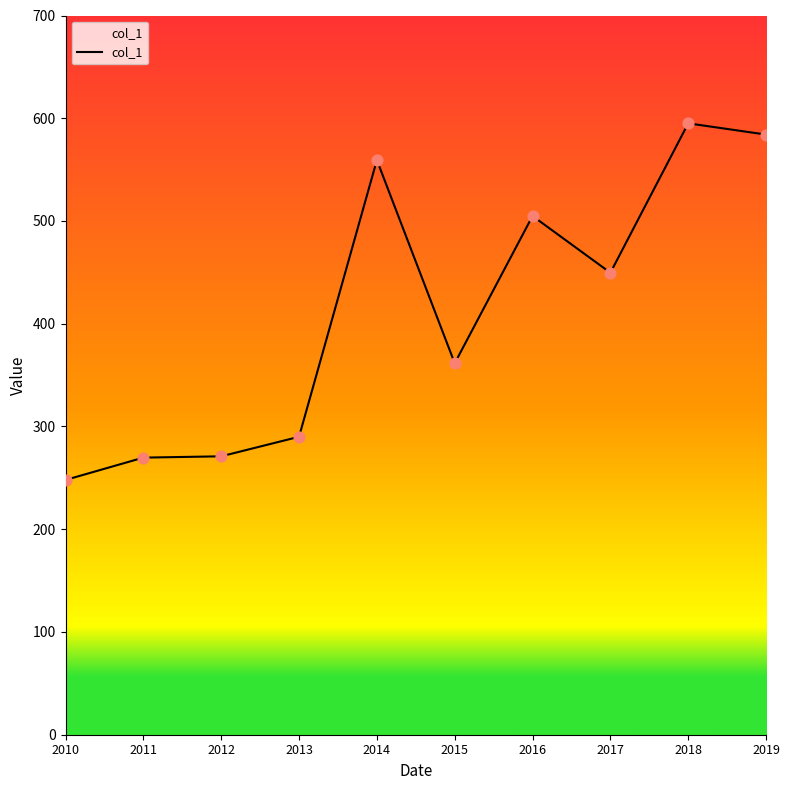

Which has a higher value, 2014 or 2011?

2014